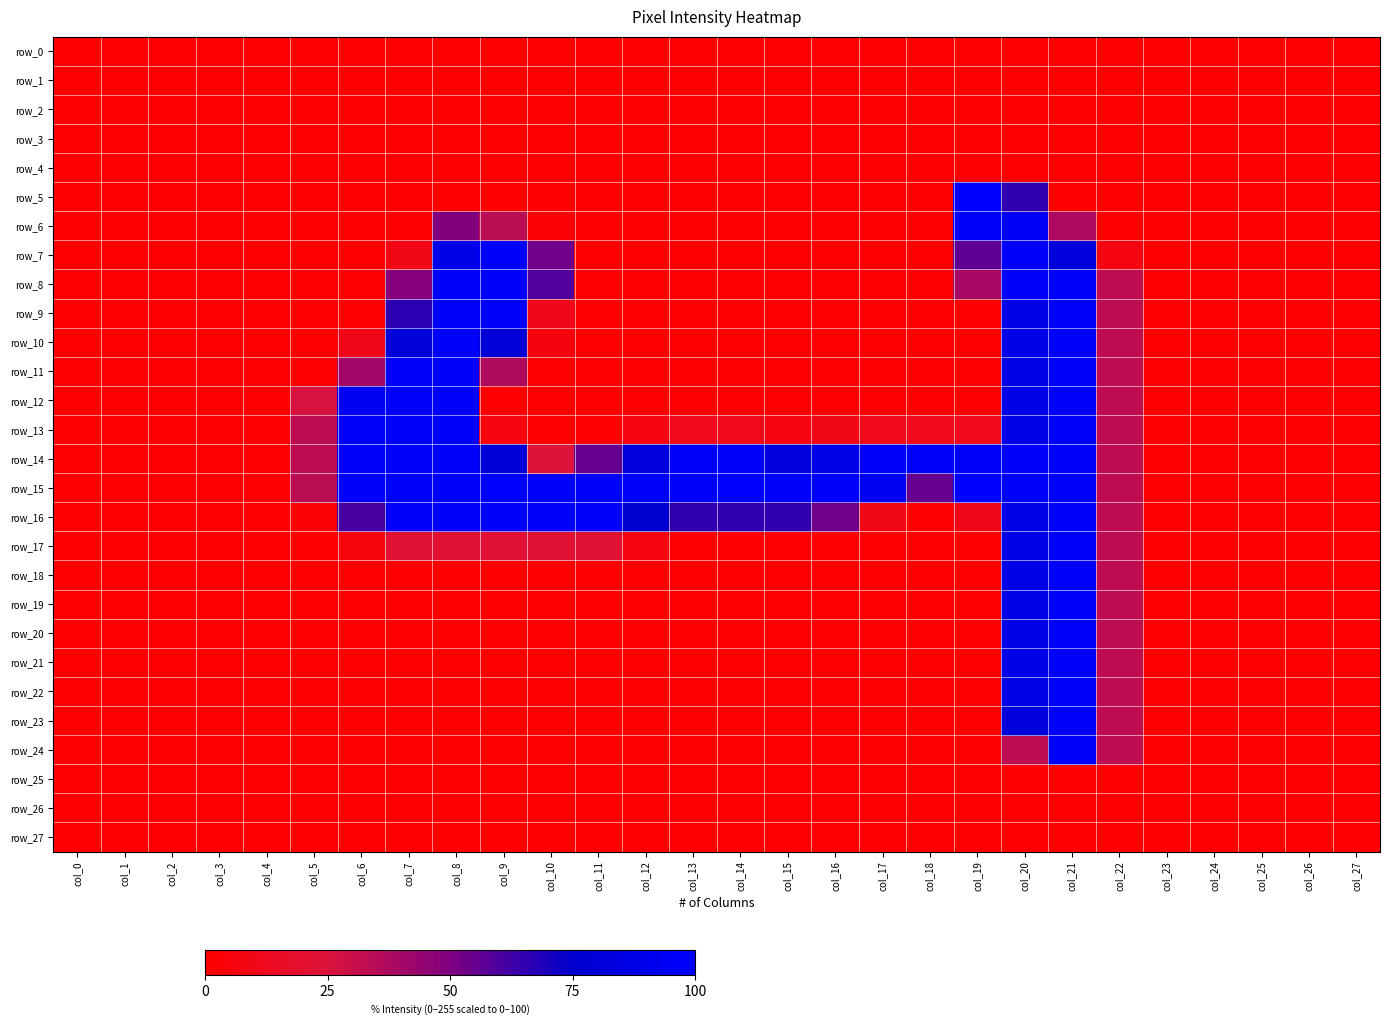

What value does the row_7 series have at col_22?

7.5